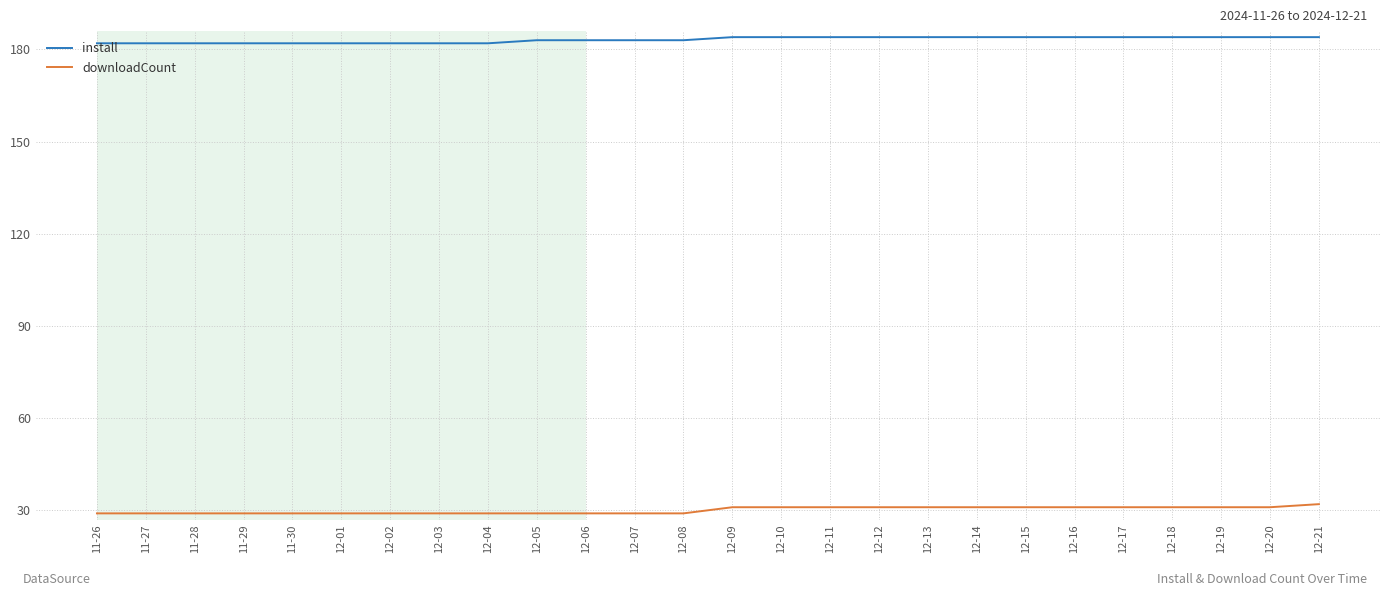

Reading right to left, transcribe all the data shown in this chart.

install: 12-21=184	12-20=184	12-19=184	12-18=184	12-17=184	12-16=184	12-15=184	12-14=184	12-13=184	12-12=184	12-11=184	12-10=184	12-09=184	12-08=183	12-07=183	12-06=183	12-05=183	12-04=182	12-03=182	12-02=182	12-01=182	11-30=182	11-29=182	11-28=182	11-27=182	11-26=182
downloadCount: 12-21=32	12-20=31	12-19=31	12-18=31	12-17=31	12-16=31	12-15=31	12-14=31	12-13=31	12-12=31	12-11=31	12-10=31	12-09=31	12-08=29	12-07=29	12-06=29	12-05=29	12-04=29	12-03=29	12-02=29	12-01=29	11-30=29	11-29=29	11-28=29	11-27=29	11-26=29